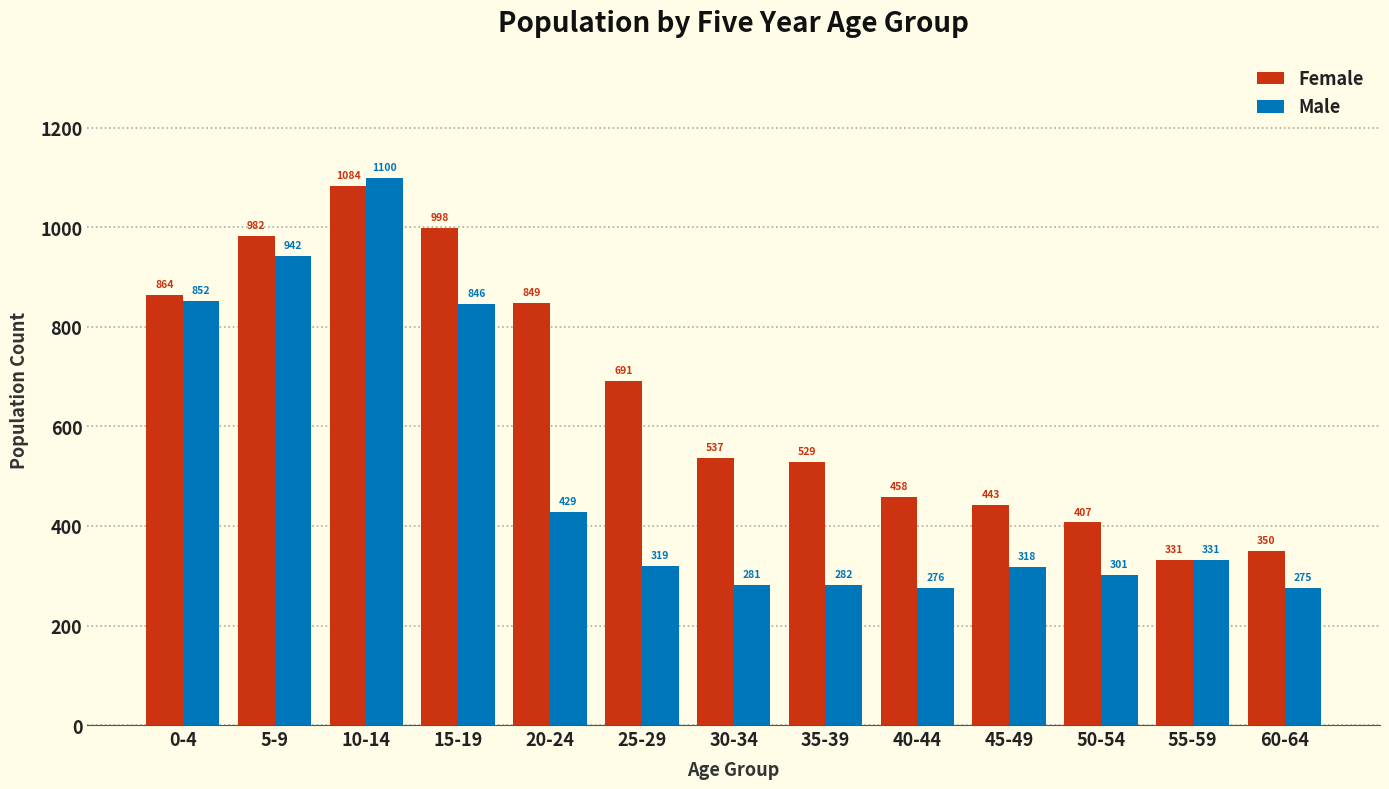

Reading right to left, what are all the values shown in this chart?

Female: 60-64=350	55-59=331	50-54=407	45-49=443	40-44=458	35-39=529	30-34=537	25-29=691	20-24=849	15-19=998	10-14=1084	5-9=982	0-4=864
Male: 60-64=275	55-59=331	50-54=301	45-49=318	40-44=276	35-39=282	30-34=281	25-29=319	20-24=429	15-19=846	10-14=1100	5-9=942	0-4=852